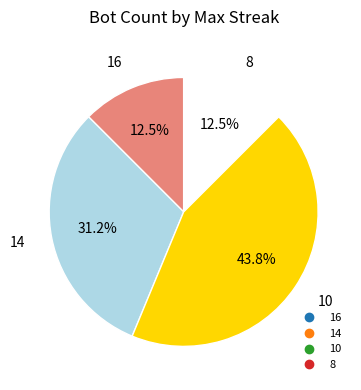

How many slices are in this pie chart?

4